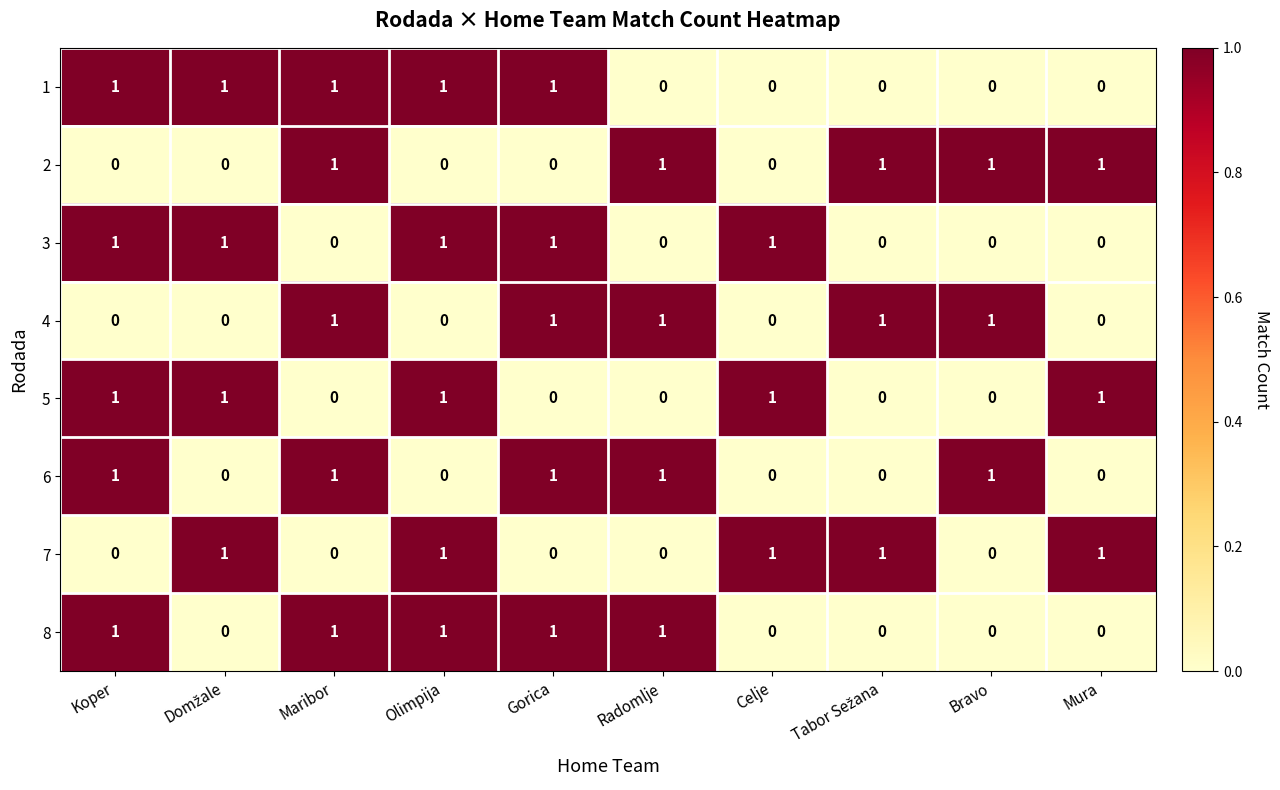

At how many categories does at least one series exceed 0?

10